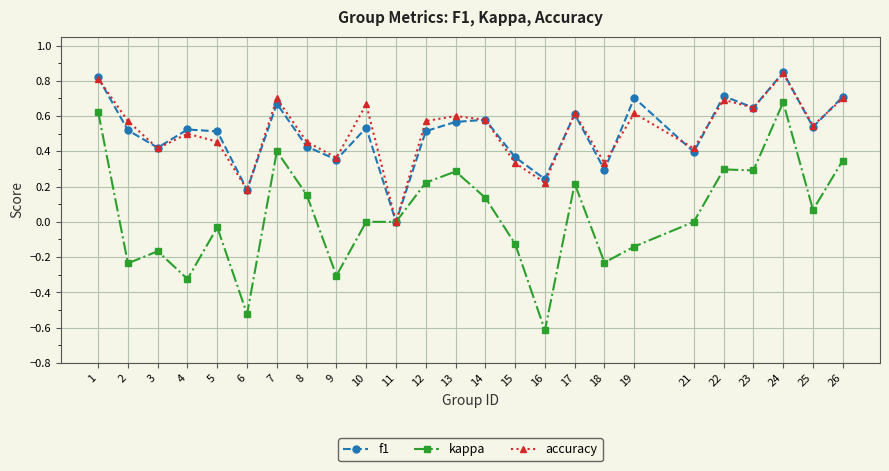

Is the value of f1 at 23 greater than the value of accuracy at 21?

Yes